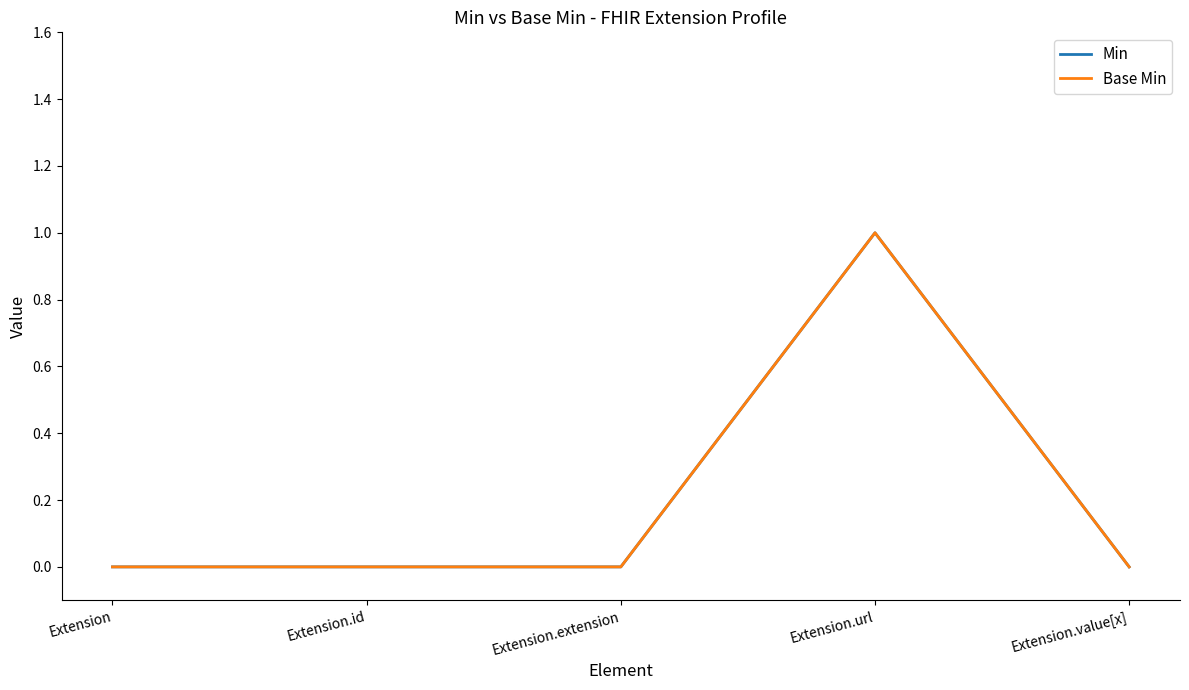

Is this an area chart (filled region under the line)?

No